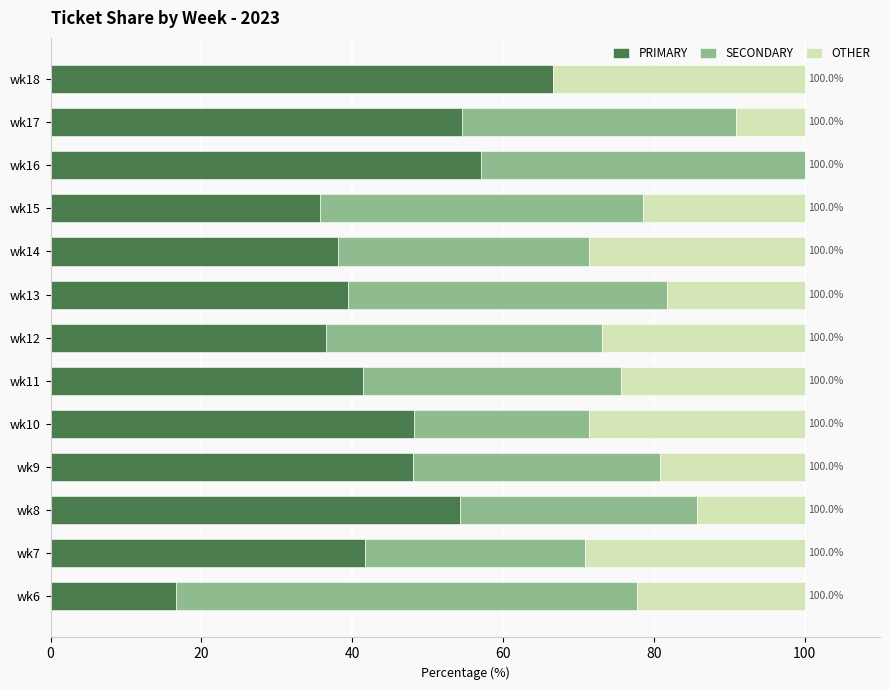

True or false: PRIMARY has a value of 35.7 at wk15.

True